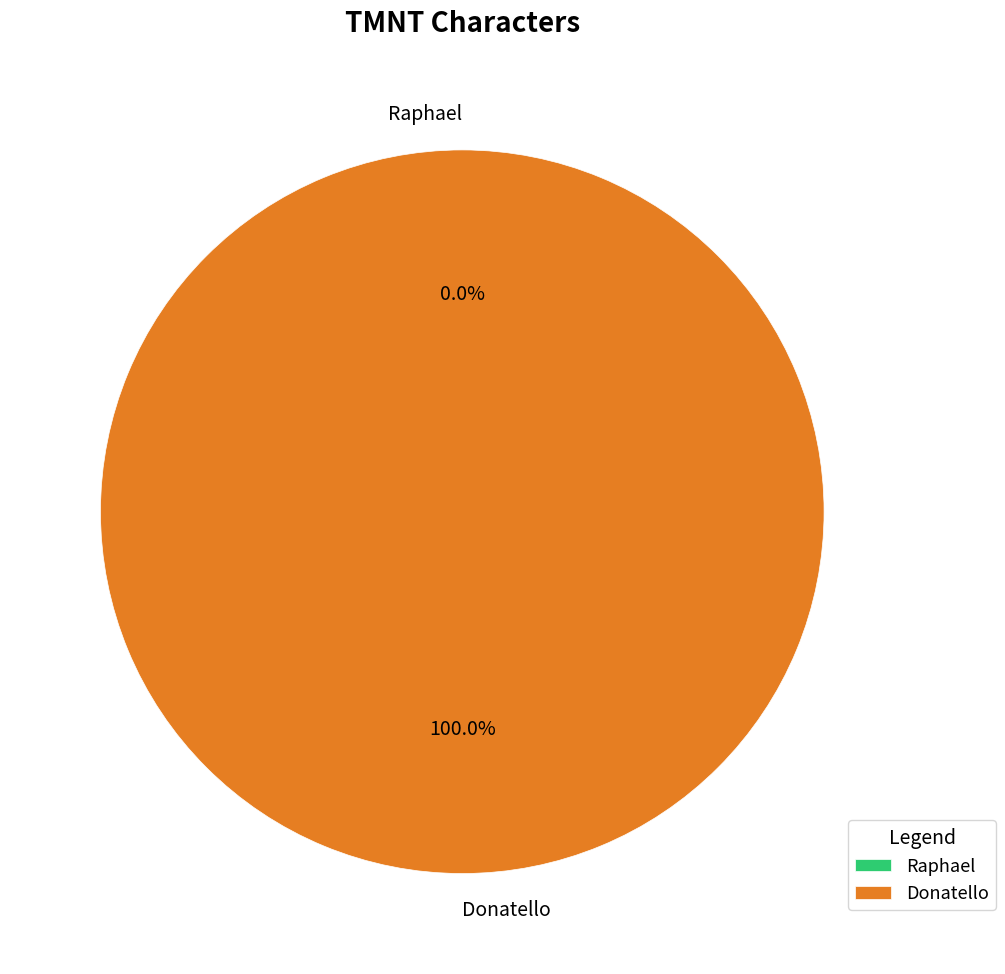

Which category has the biggest portion of the pie?

Donatello